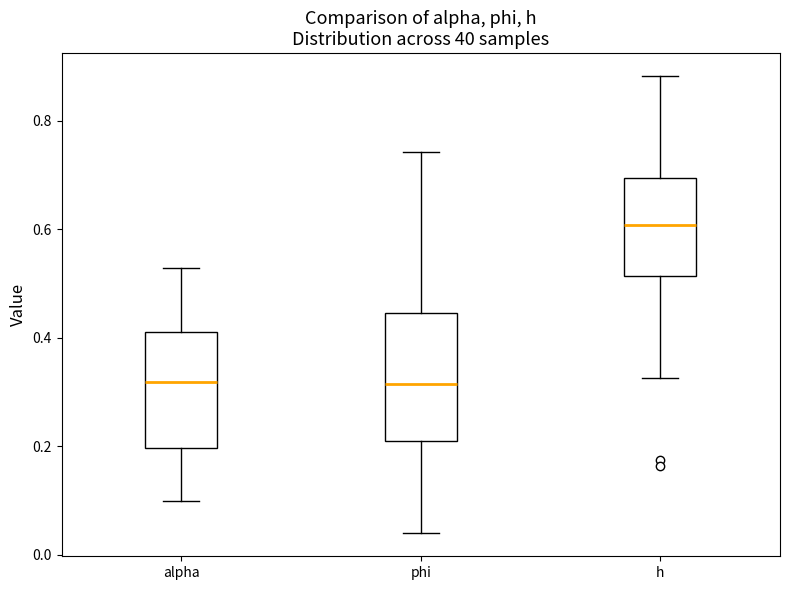

Where does the upper whisker of the box for phi end on the y-axis? The values are not printed on the chart, so give them approximately, as read against the axis.

0.74